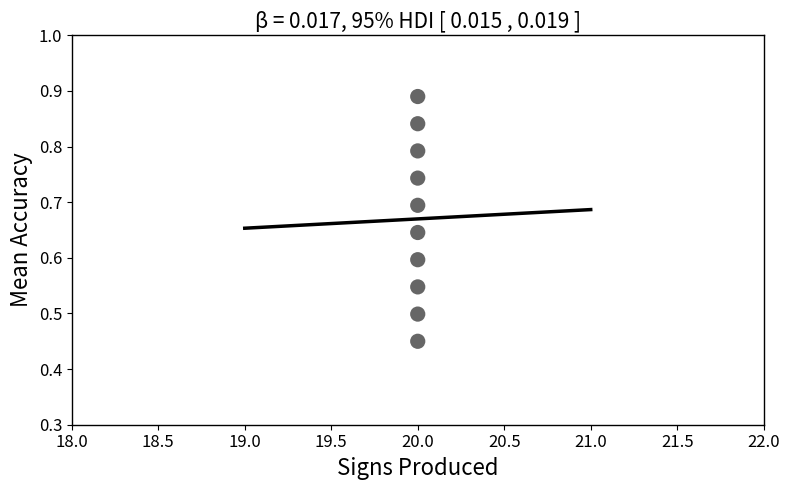

What is the average X value?

20.0